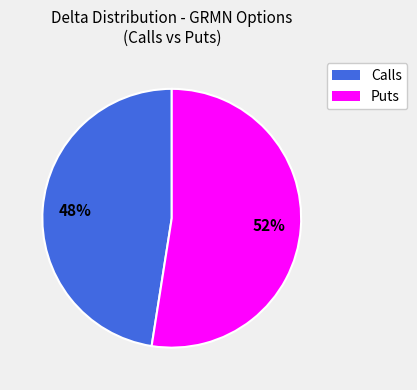

To the nearest percent, what is the average slice percentage?

50%